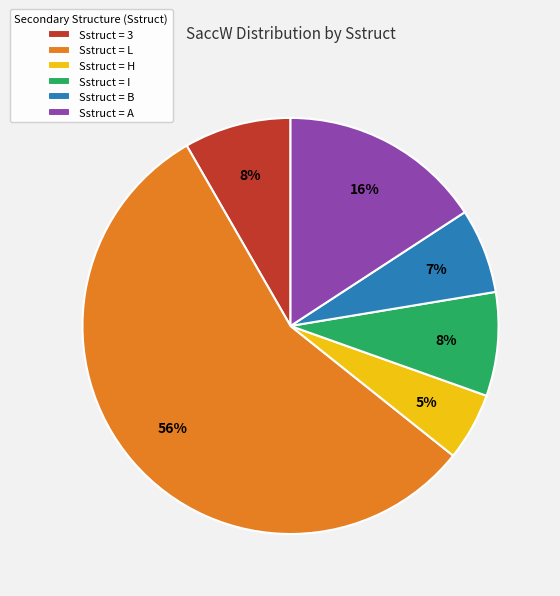

To the nearest percent, what percentage of the pie is Sstruct = I?

8%